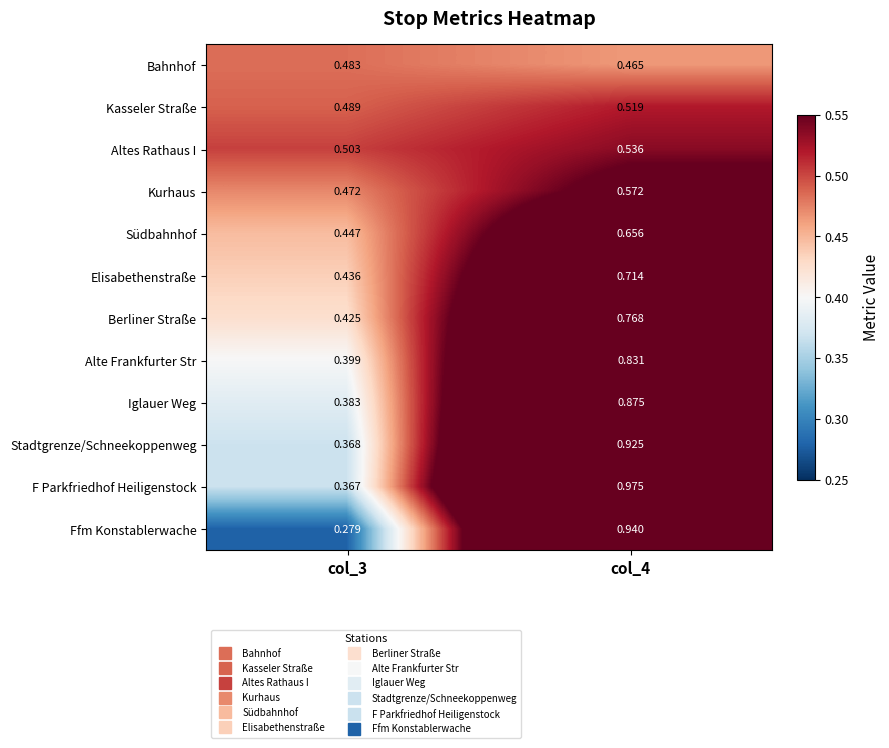

Which series has the largest range (max minus min)?

Ffm Konstablerwache